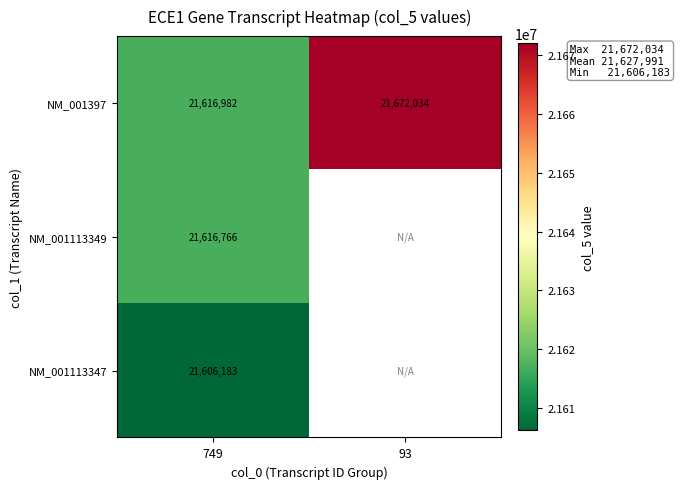

The NM_001397 series shows 21672034 at 93. True or false?

True